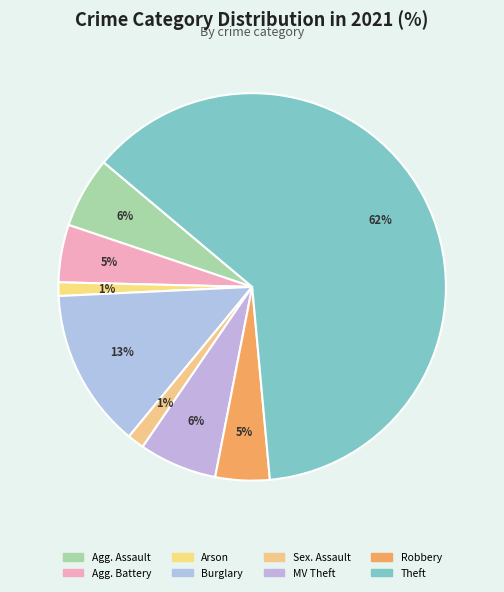

How many slices are in this pie chart?

8